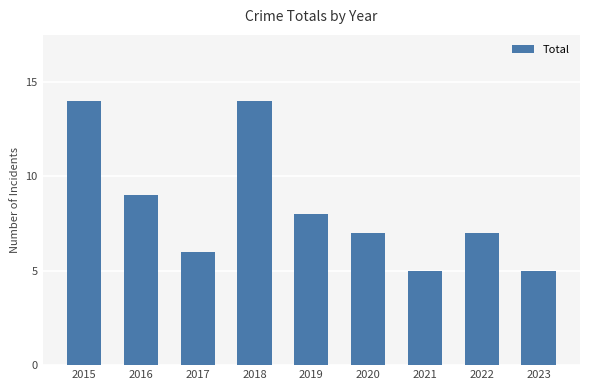

How many distinct data groups are displayed?

1